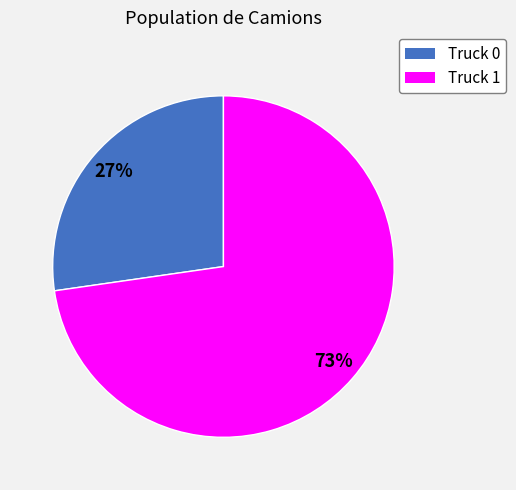

Is Truck 1 the majority of the pie?

Yes